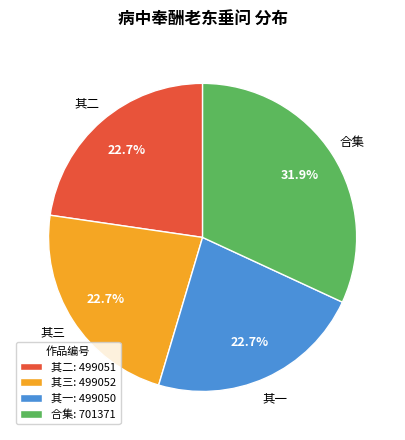

Is there any slice that represents more than half of the pie?

No